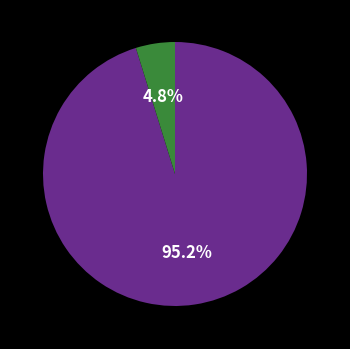

Is there any slice that represents more than half of the pie?

Yes